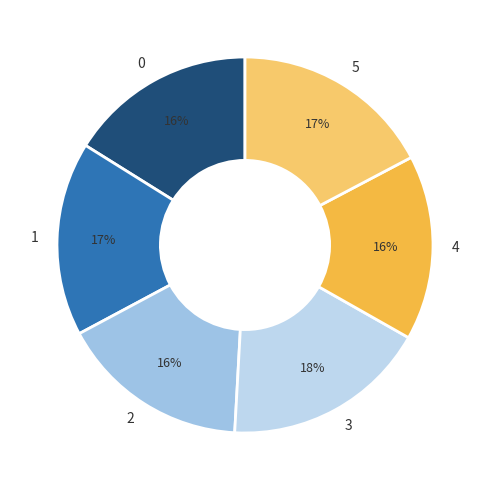

What percentage is the 4 slice, to the nearest percent?

16%